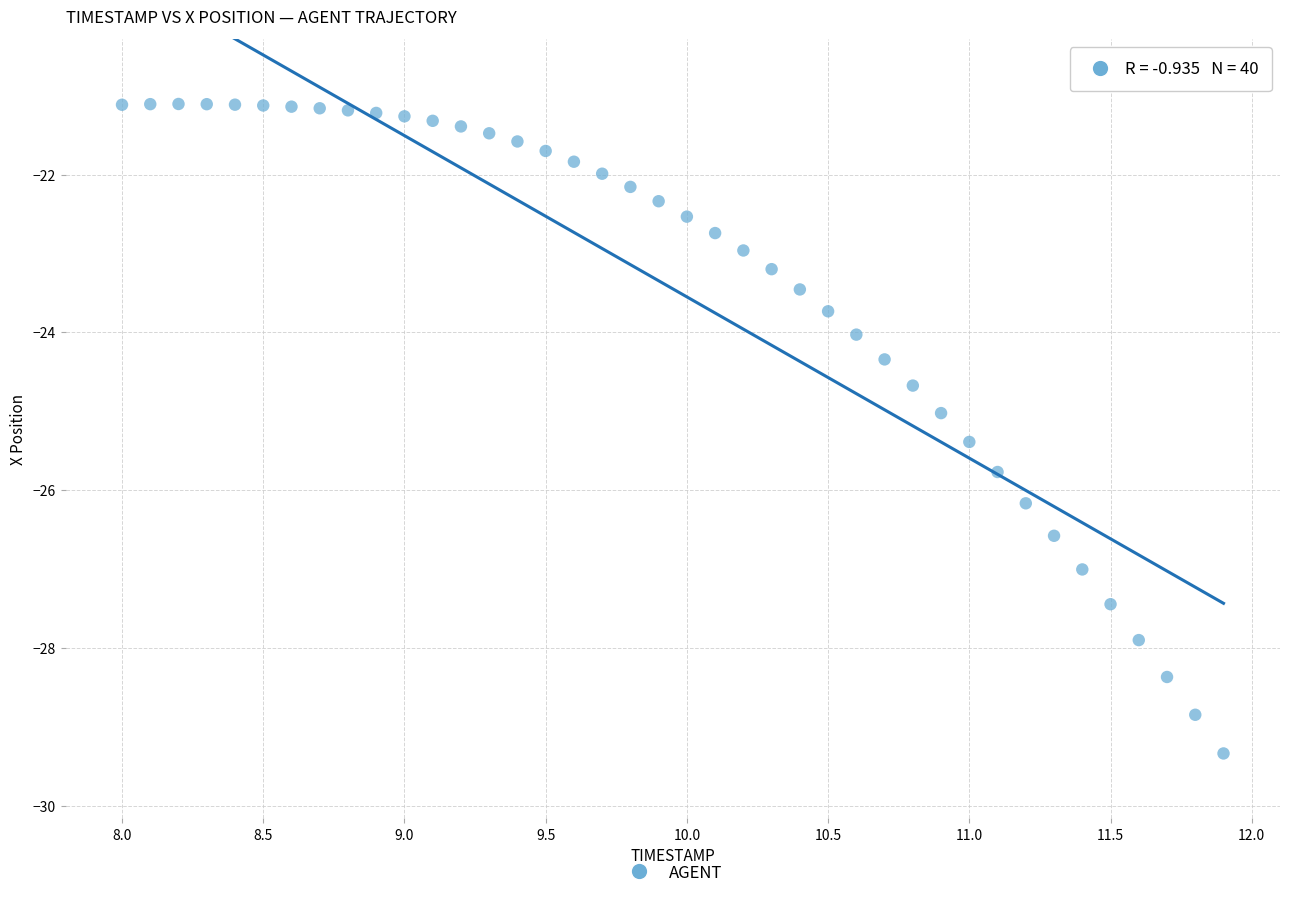

What is the range of X values (max minus min)?

3.9